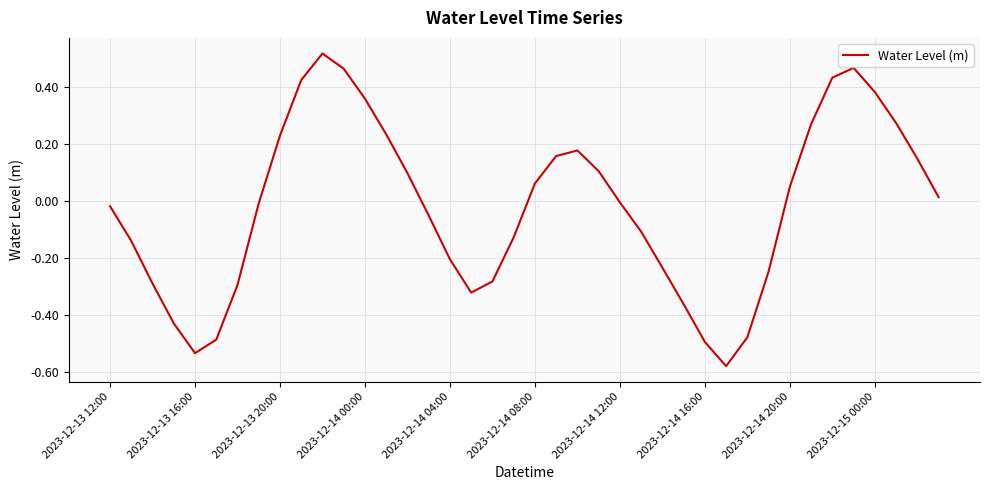

What is the sum of all values?

-0.8